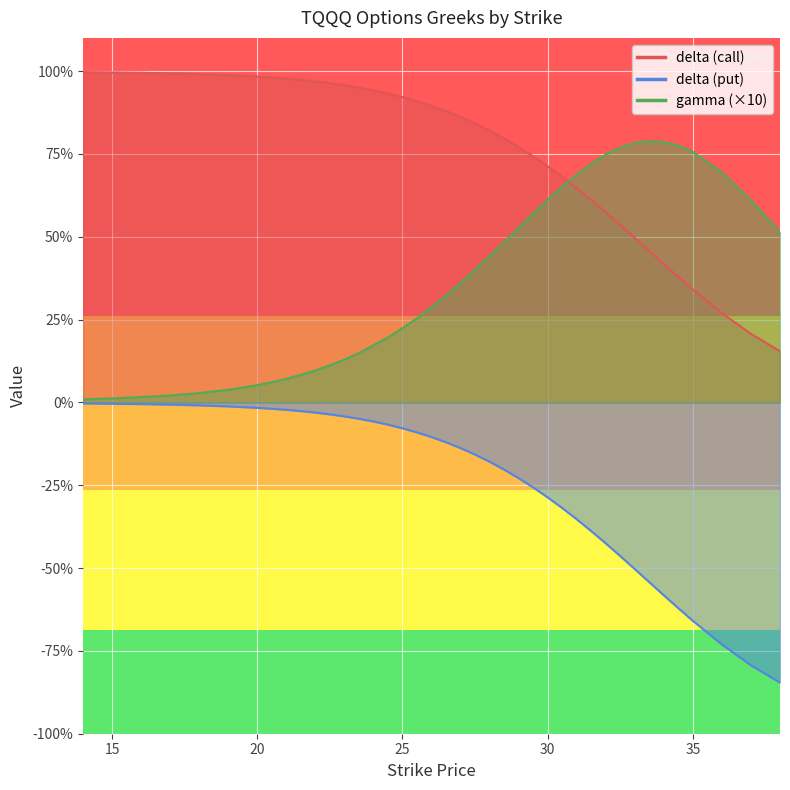

Which series has the largest total across all categories?

delta_call